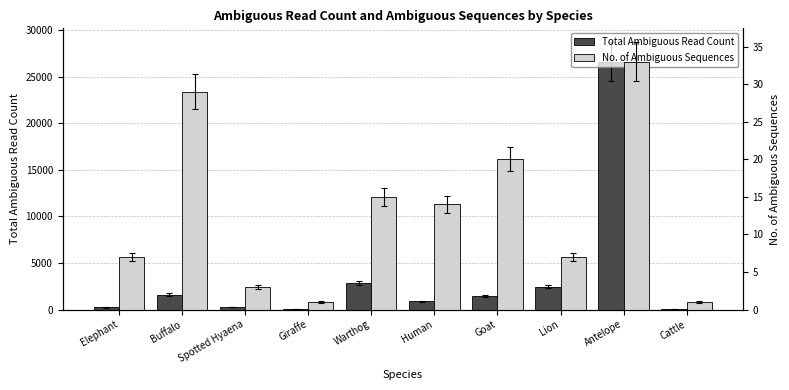

What is the value of the No. of Ambiguous Sequences bar at the 4th from the left?

1